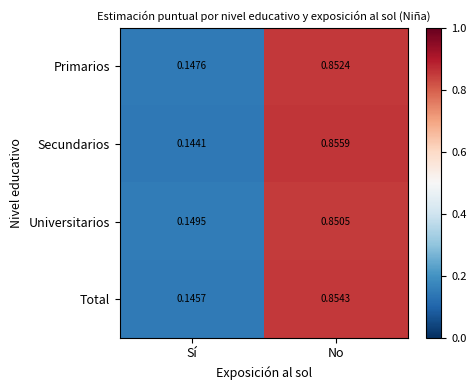

Between Sí and No, which series saw the biggest shift?

Secundarios